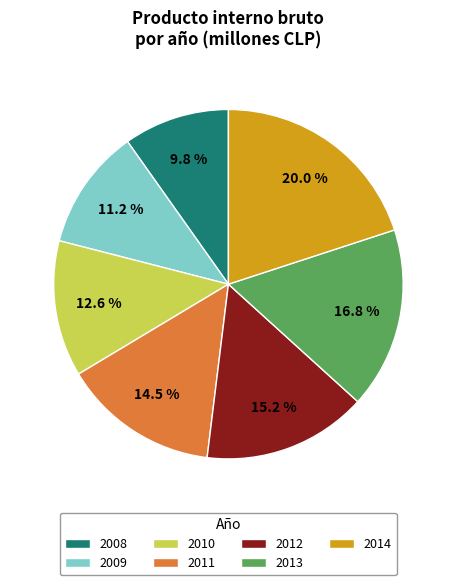

Is the sum of 2012 and 2010 greater than half?

No